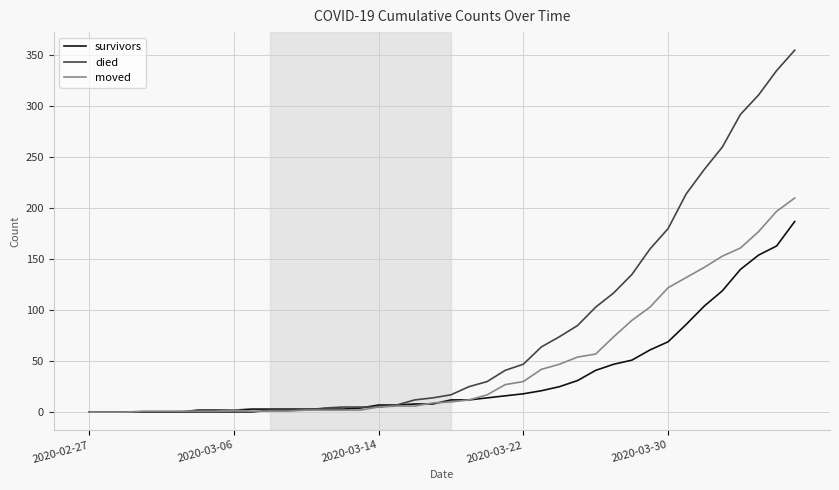

List the series in order of their overall mean, highest first.

died, moved, survivors